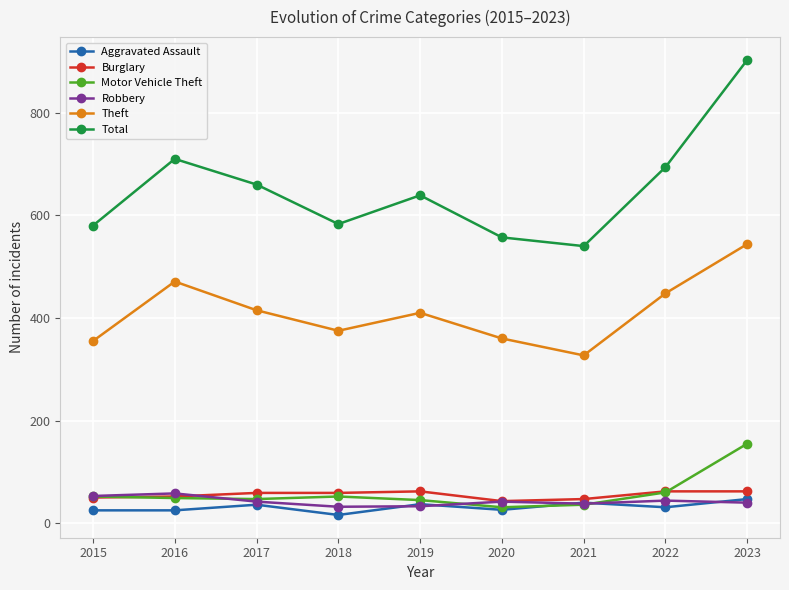

What is the difference between the maximum and minimum values in the Aggravated Assault series?

31